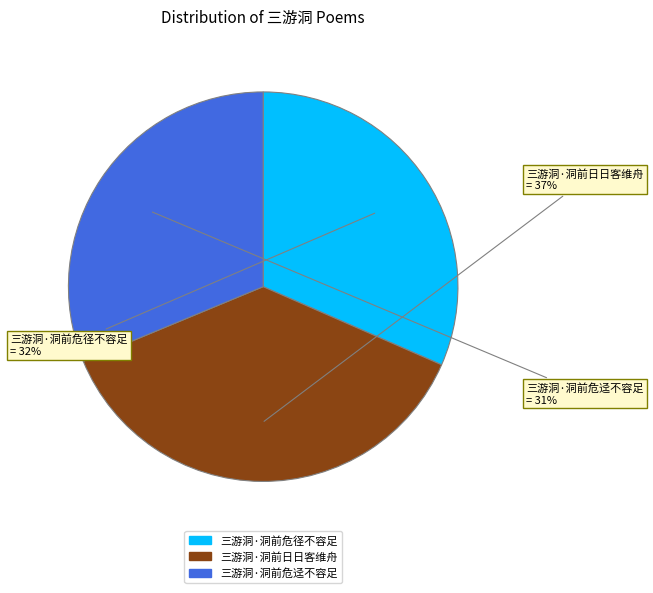

To the nearest percent, what is the combined percentage of 三游洞·洞前日日客维舟 and 三游洞·洞前危迳不容足?

68%